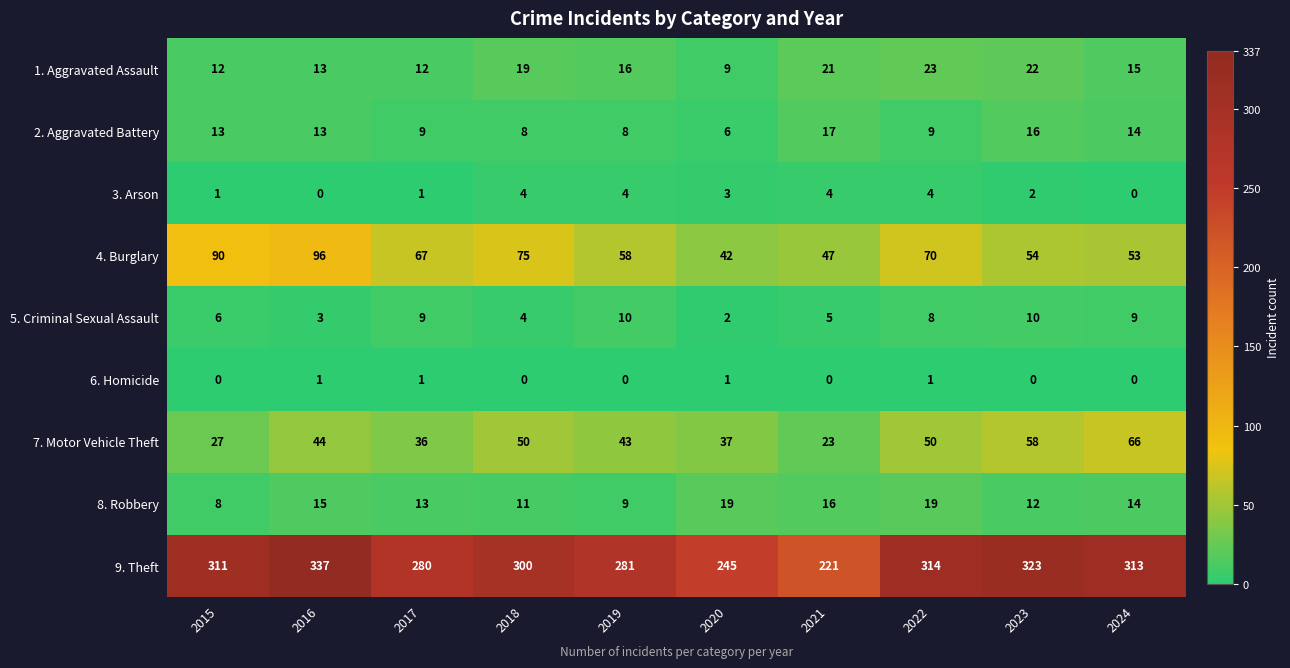

The 5. Criminal Sexual Assault series shows 1 at 2020. True or false?

False